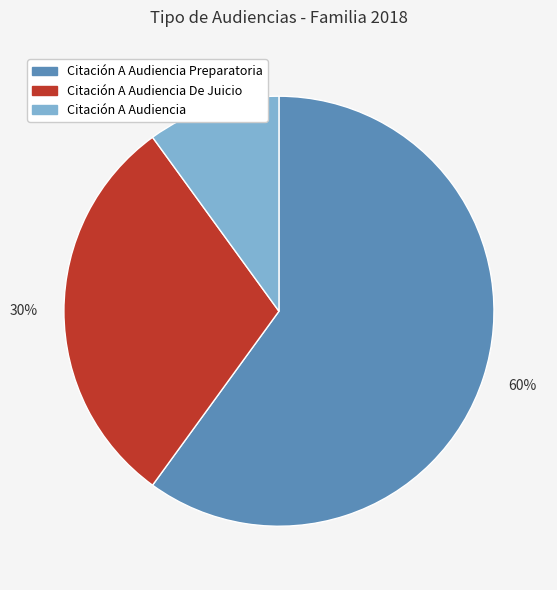

Is the sum of Citación A Audiencia De Juicio and Citación A Audiencia greater than half?

No